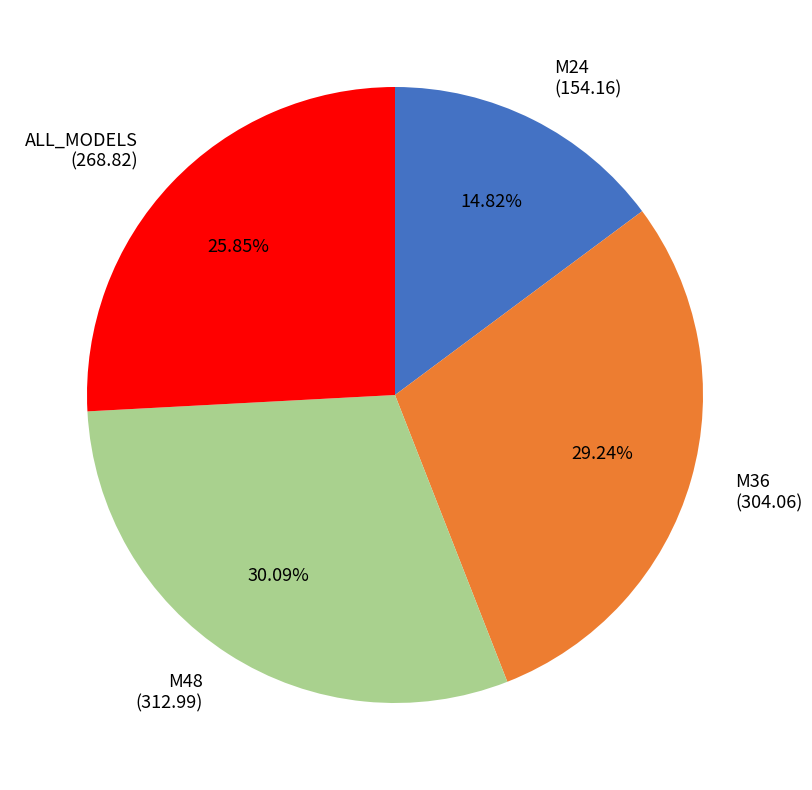

What is the ratio of the value at ALL_MODELS to the value at M24?

1.7